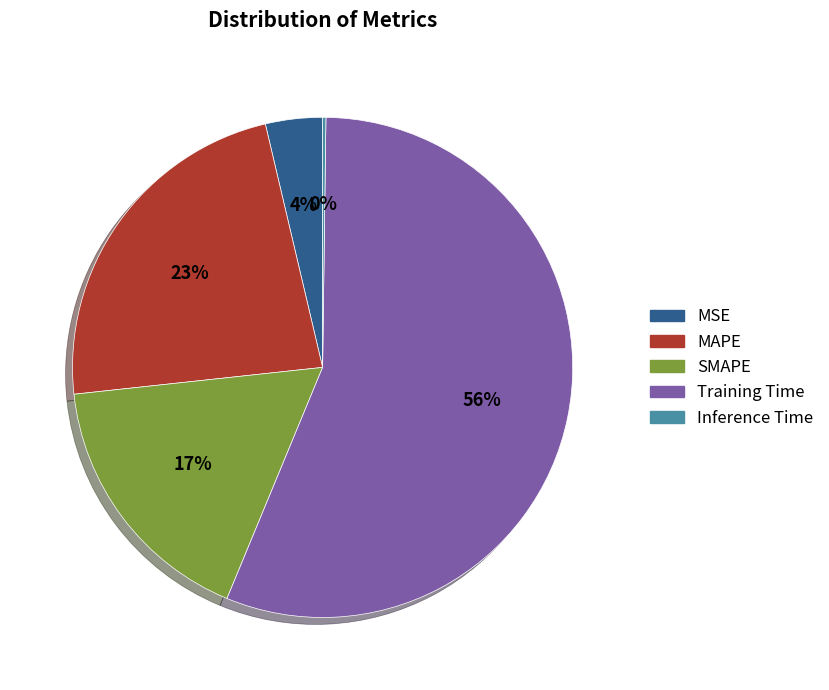

To the nearest percent, what is the average slice percentage?

20%